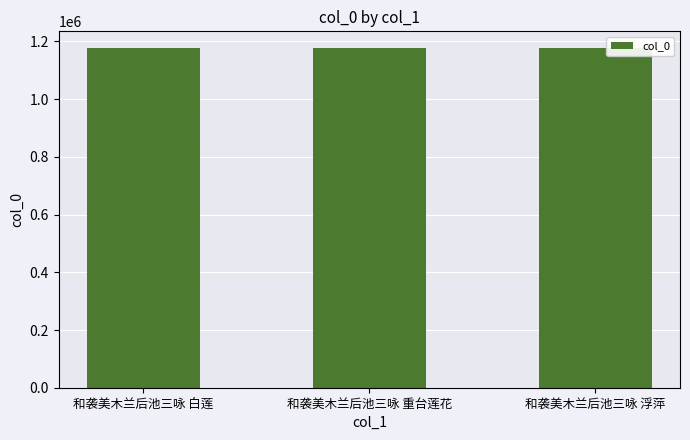

What is the minimum value shown in the chart?

1176216